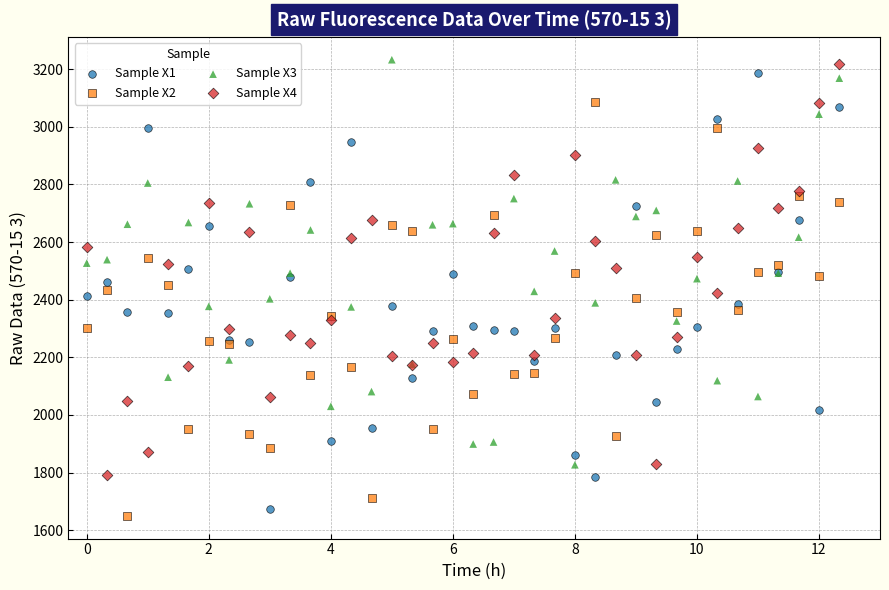

What are all the series names shown in the legend?

Sample X1, Sample X2, Sample X3, Sample X4